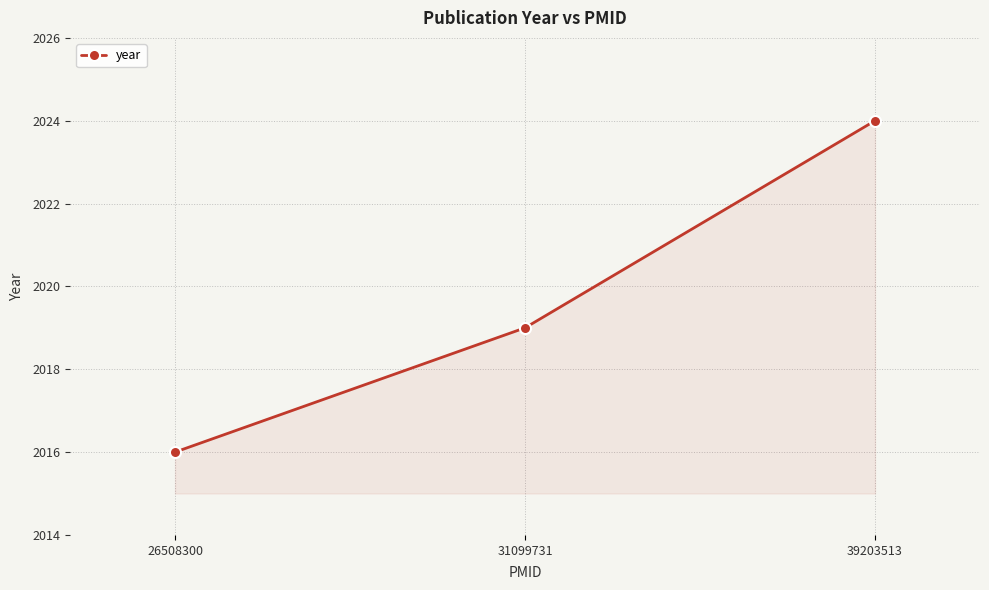

What is the value of the 2nd point from the left?

2019